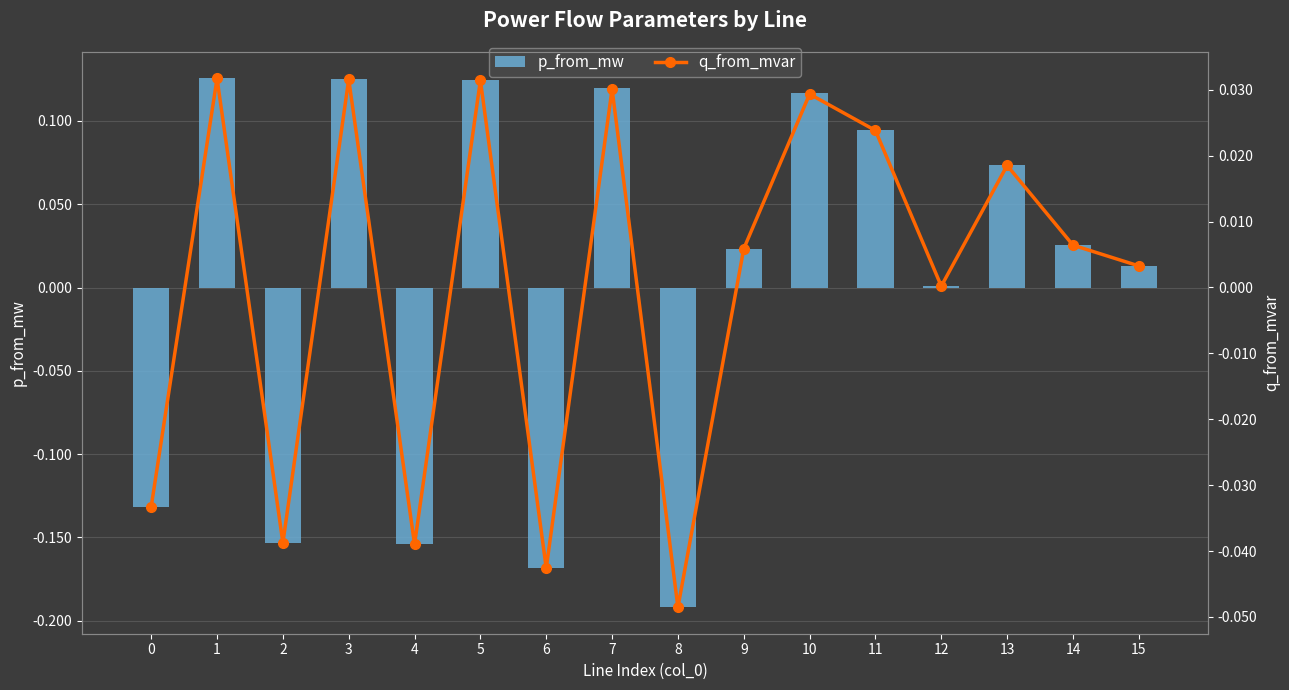

At which category does the chart reach its peak across all series?

1